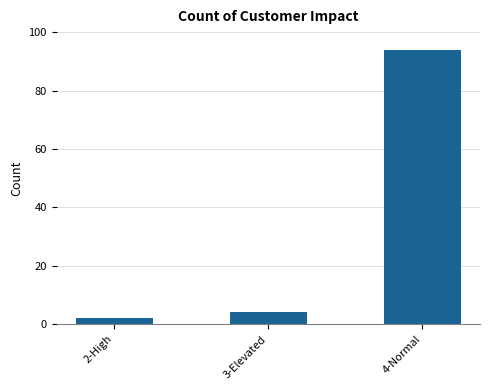

How many bars are there in total?

3